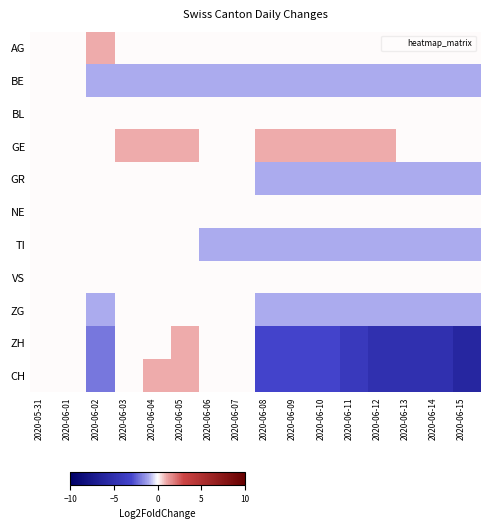

Reading right to left, extract all data points from this chart.

AG: 2020-06-15=0	2020-06-14=0	2020-06-13=0	2020-06-12=0	2020-06-11=0	2020-06-10=0	2020-06-09=0	2020-06-08=0	2020-06-07=0	2020-06-06=0	2020-06-05=0	2020-06-04=0	2020-06-03=0	2020-06-02=1	2020-06-01=0	2020-05-31=0
BE: 2020-06-15=-1	2020-06-14=-1	2020-06-13=-1	2020-06-12=-1	2020-06-11=-1	2020-06-10=-1	2020-06-09=-1	2020-06-08=-1	2020-06-07=-1	2020-06-06=-1	2020-06-05=-1	2020-06-04=-1	2020-06-03=-1	2020-06-02=-1	2020-06-01=0	2020-05-31=0
BL: 2020-06-15=0	2020-06-14=0	2020-06-13=0	2020-06-12=0	2020-06-11=0	2020-06-10=0	2020-06-09=0	2020-06-08=0	2020-06-07=0	2020-06-06=0	2020-06-05=0	2020-06-04=0	2020-06-03=0	2020-06-02=0	2020-06-01=0	2020-05-31=0
GE: 2020-06-15=0	2020-06-14=0	2020-06-13=0	2020-06-12=1	2020-06-11=1	2020-06-10=1	2020-06-09=1	2020-06-08=1	2020-06-07=0	2020-06-06=0	2020-06-05=1	2020-06-04=1	2020-06-03=1	2020-06-02=0	2020-06-01=0	2020-05-31=0
GR: 2020-06-15=-1	2020-06-14=-1	2020-06-13=-1	2020-06-12=-1	2020-06-11=-1	2020-06-10=-1	2020-06-09=-1	2020-06-08=-1	2020-06-07=0	2020-06-06=0	2020-06-05=0	2020-06-04=0	2020-06-03=0	2020-06-02=0	2020-06-01=0	2020-05-31=0
NE: 2020-06-15=0	2020-06-14=0	2020-06-13=0	2020-06-12=0	2020-06-11=0	2020-06-10=0	2020-06-09=0	2020-06-08=0	2020-06-07=0	2020-06-06=0	2020-06-05=0	2020-06-04=0	2020-06-03=0	2020-06-02=0	2020-06-01=0	2020-05-31=0
TI: 2020-06-15=-1	2020-06-14=-1	2020-06-13=-1	2020-06-12=-1	2020-06-11=-1	2020-06-10=-1	2020-06-09=-1	2020-06-08=-1	2020-06-07=-1	2020-06-06=-1	2020-06-05=0	2020-06-04=0	2020-06-03=0	2020-06-02=0	2020-06-01=0	2020-05-31=0
VS: 2020-06-15=0	2020-06-14=0	2020-06-13=0	2020-06-12=0	2020-06-11=0	2020-06-10=0	2020-06-09=0	2020-06-08=0	2020-06-07=0	2020-06-06=0	2020-06-05=0	2020-06-04=0	2020-06-03=0	2020-06-02=0	2020-06-01=0	2020-05-31=0
ZG: 2020-06-15=-1	2020-06-14=-1	2020-06-13=-1	2020-06-12=-1	2020-06-11=-1	2020-06-10=-1	2020-06-09=-1	2020-06-08=-1	2020-06-07=0	2020-06-06=0	2020-06-05=0	2020-06-04=0	2020-06-03=0	2020-06-02=-1	2020-06-01=0	2020-05-31=0
ZH: 2020-06-15=-6	2020-06-14=-5	2020-06-13=-5	2020-06-12=-5	2020-06-11=-4	2020-06-10=-3	2020-06-09=-3	2020-06-08=-3	2020-06-07=0	2020-06-06=0	2020-06-05=1	2020-06-04=0	2020-06-03=0	2020-06-02=-2	2020-06-01=0	2020-05-31=0
CH: 2020-06-15=-6	2020-06-14=-5	2020-06-13=-5	2020-06-12=-5	2020-06-11=-4	2020-06-10=-3	2020-06-09=-3	2020-06-08=-3	2020-06-07=0	2020-06-06=0	2020-06-05=1	2020-06-04=1	2020-06-03=0	2020-06-02=-2	2020-06-01=0	2020-05-31=0